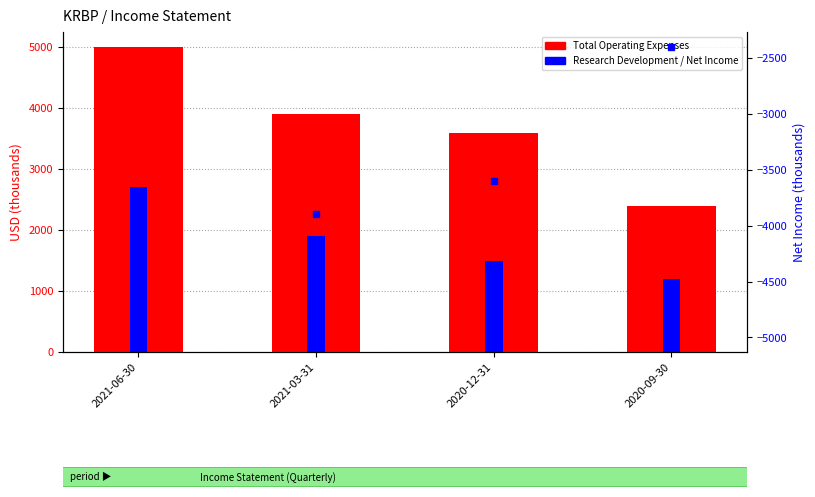

Reading right to left, transcribe all the data shown in this chart.

Total Operating Expenses: 2020-09-30=2400	2020-12-31=3600	2021-03-31=3900	2021-06-30=5000
Research Development: 2020-09-30=1200	2020-12-31=1500	2021-03-31=1900	2021-06-30=2700
Net Income: 2020-09-30=-2400	2020-12-31=-3600	2021-03-31=-3900	2021-06-30=-5000